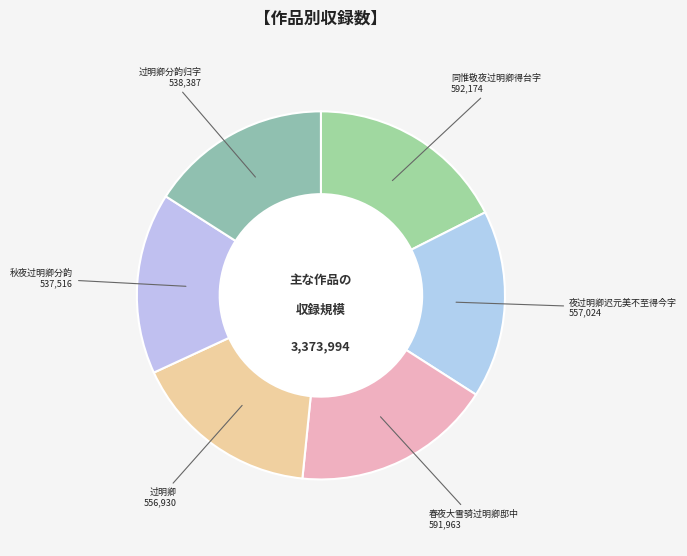

Which category has the biggest portion of the pie?

同惟敬夜过明卿得台字